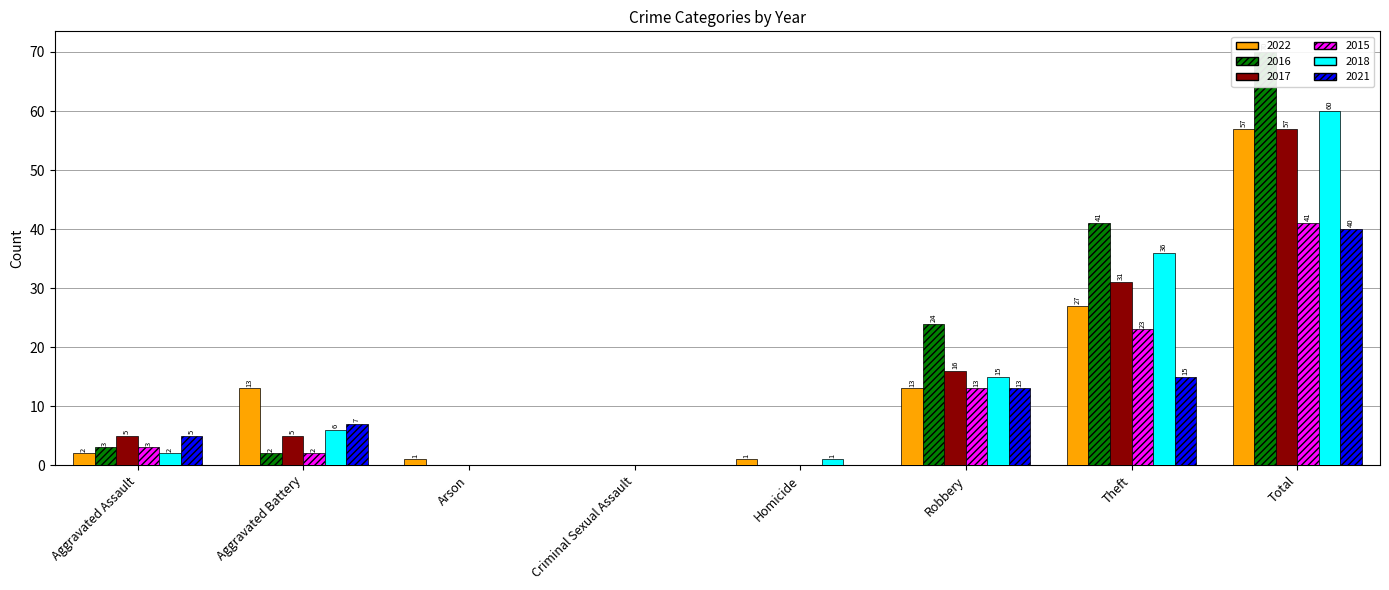

Reading left to right, list all the values displayed in this chart.

2022: Aggravated Assault=2	Aggravated Battery=13	Arson=1	Criminal Sexual Assault=0	Homicide=1	Robbery=13	Theft=27	Total=57
2016: Aggravated Assault=3	Aggravated Battery=2	Arson=0	Criminal Sexual Assault=0	Homicide=0	Robbery=24	Theft=41	Total=70
2017: Aggravated Assault=5	Aggravated Battery=5	Arson=0	Criminal Sexual Assault=0	Homicide=0	Robbery=16	Theft=31	Total=57
2015: Aggravated Assault=3	Aggravated Battery=2	Arson=0	Criminal Sexual Assault=0	Homicide=0	Robbery=13	Theft=23	Total=41
2018: Aggravated Assault=2	Aggravated Battery=6	Arson=0	Criminal Sexual Assault=0	Homicide=1	Robbery=15	Theft=36	Total=60
2021: Aggravated Assault=5	Aggravated Battery=7	Arson=0	Criminal Sexual Assault=0	Homicide=0	Robbery=13	Theft=15	Total=40